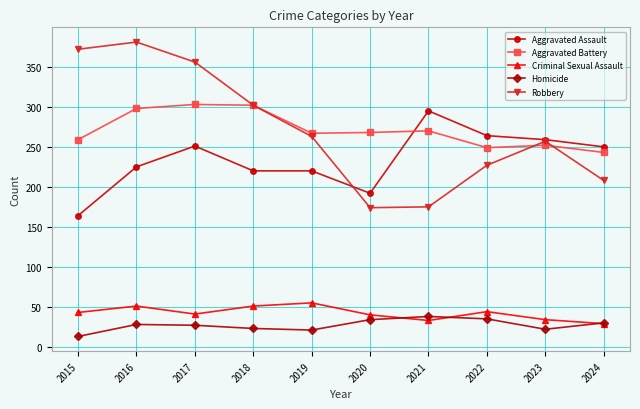

True or false: Criminal Sexual Assault and Robbery intersect in this chart.

False